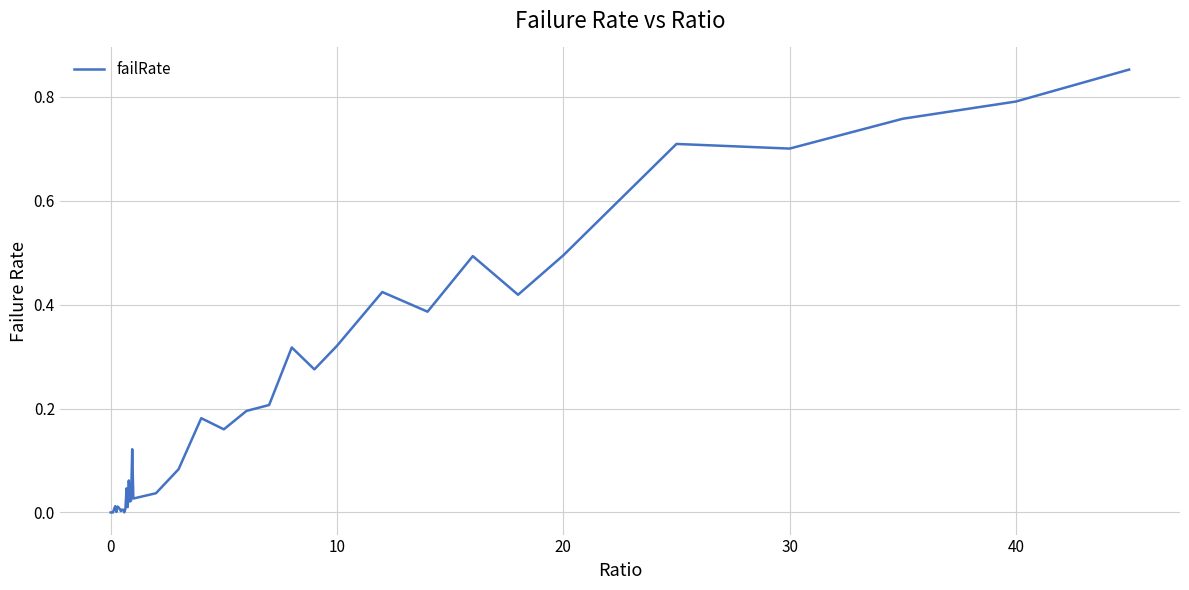

How many lines are shown in the chart?

1